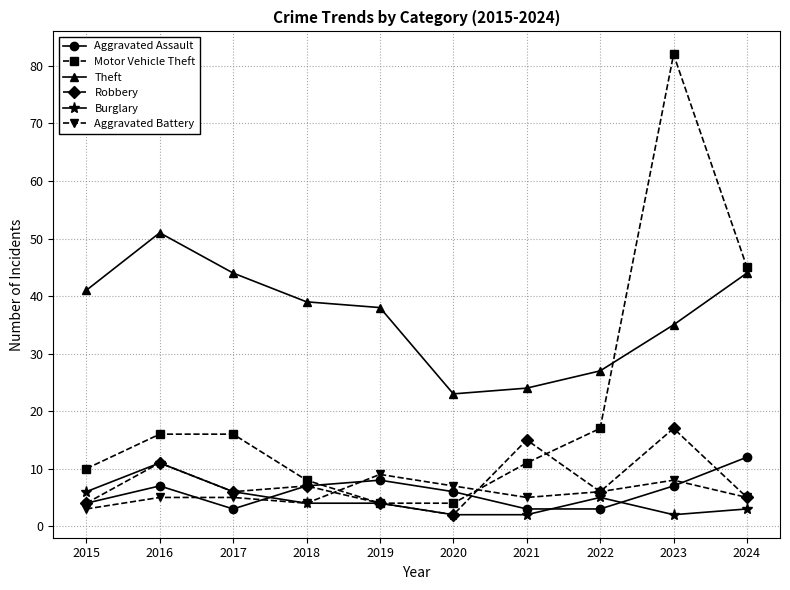

What is the sum of the Aggravated Assault values at 2016 and 2018?

14